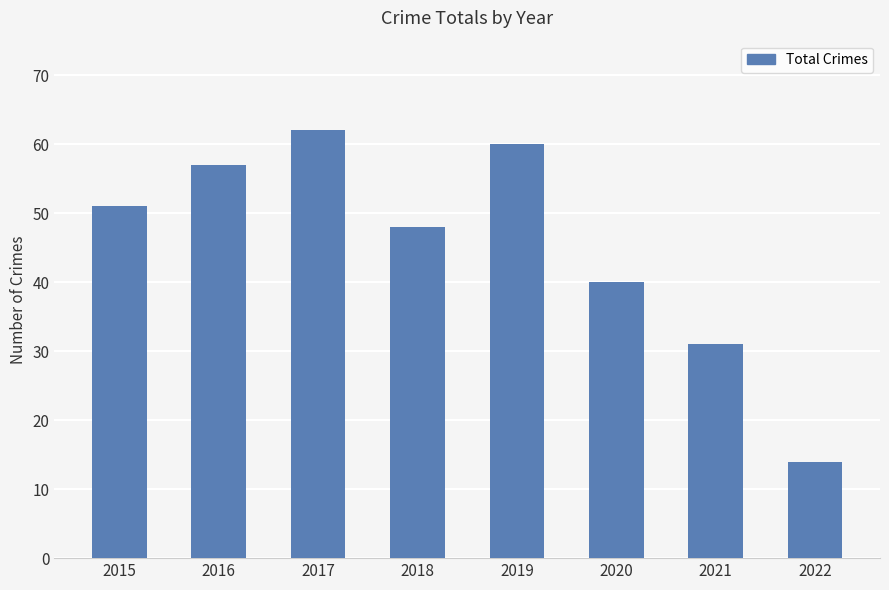

How many values are below 51?

4